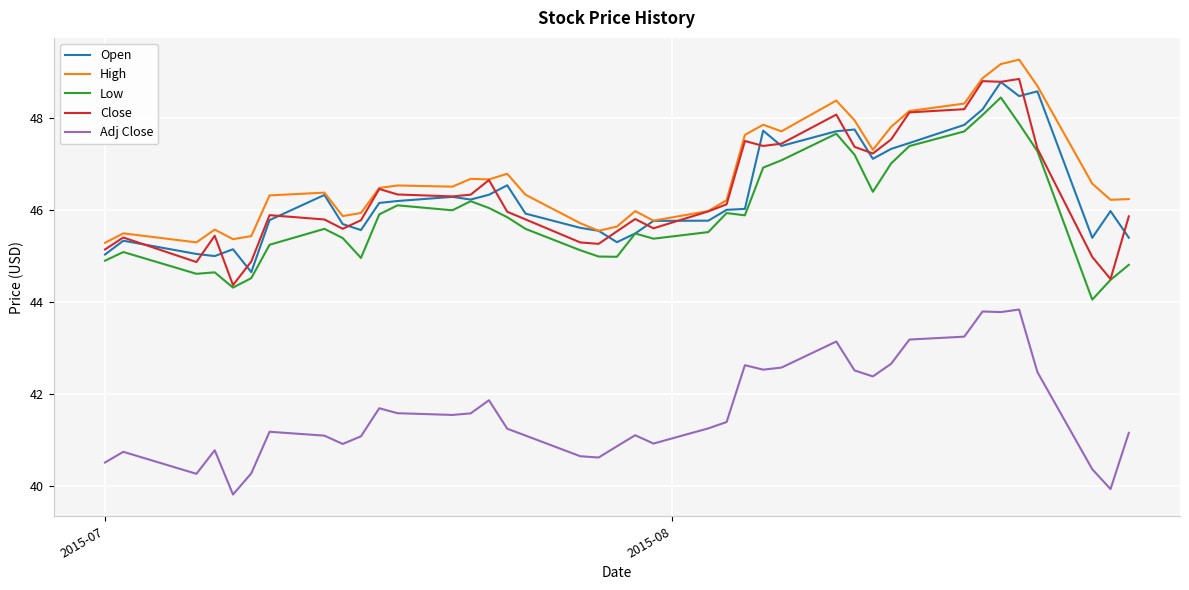

Count the number of data series in this chart.

5